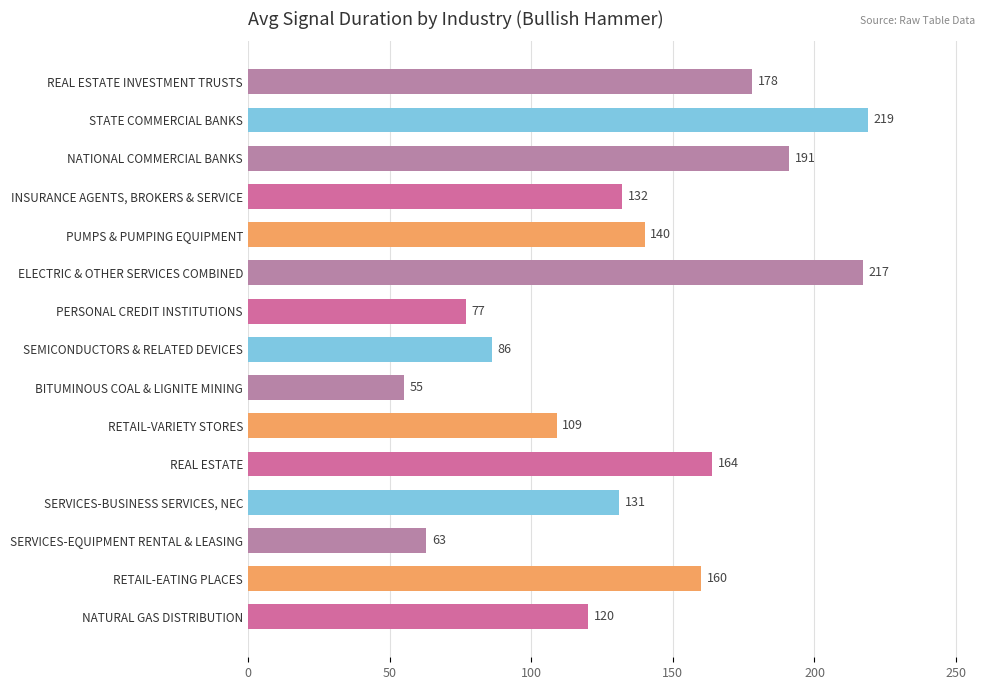

Is it true that the value at SEMICONDUCTORS & RELATED DEVICES is 86?

True